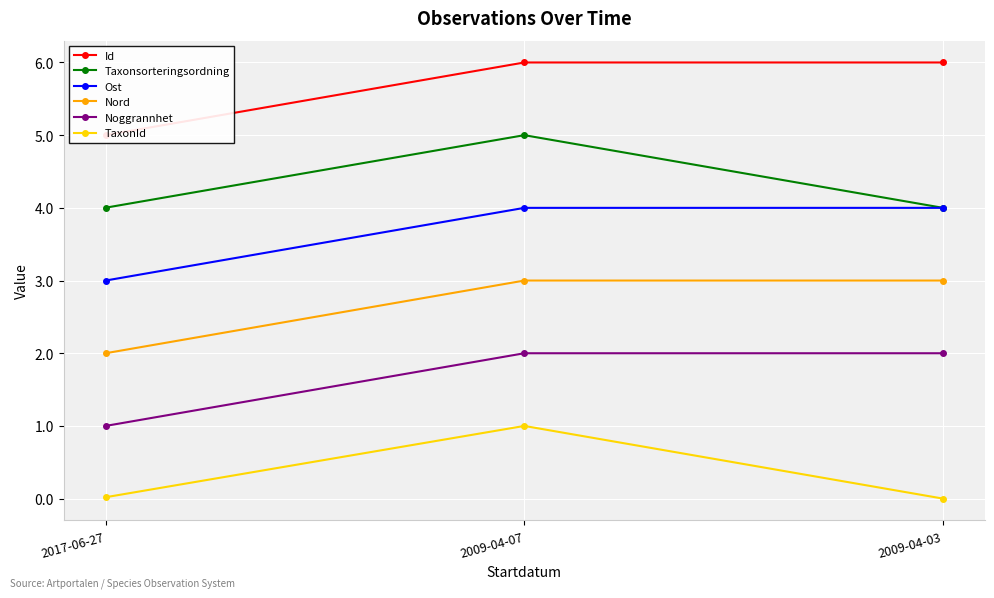

What is the label of the 1st point from the right?

2009-04-03